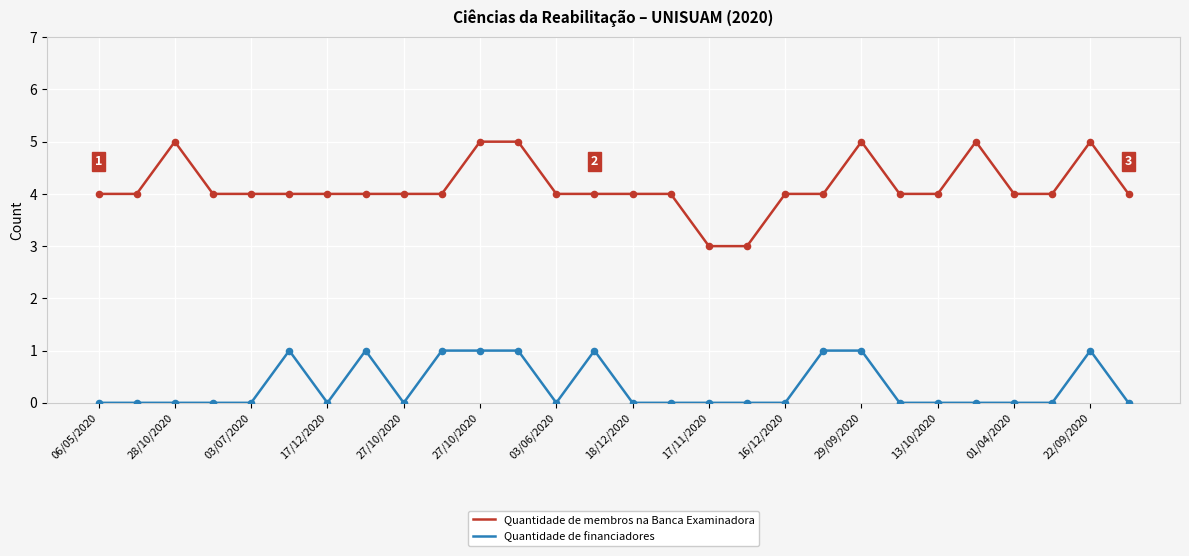

Which series has the widest spread of values?

Quantidade de membros na Banca Examinadora